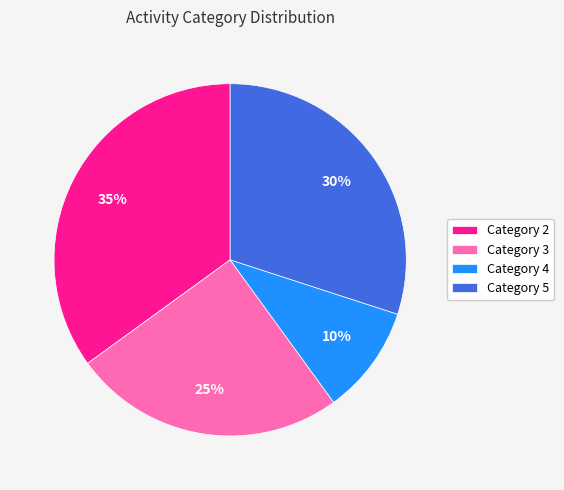

The Category 4 slice represents 10% of the pie. True or false?

True